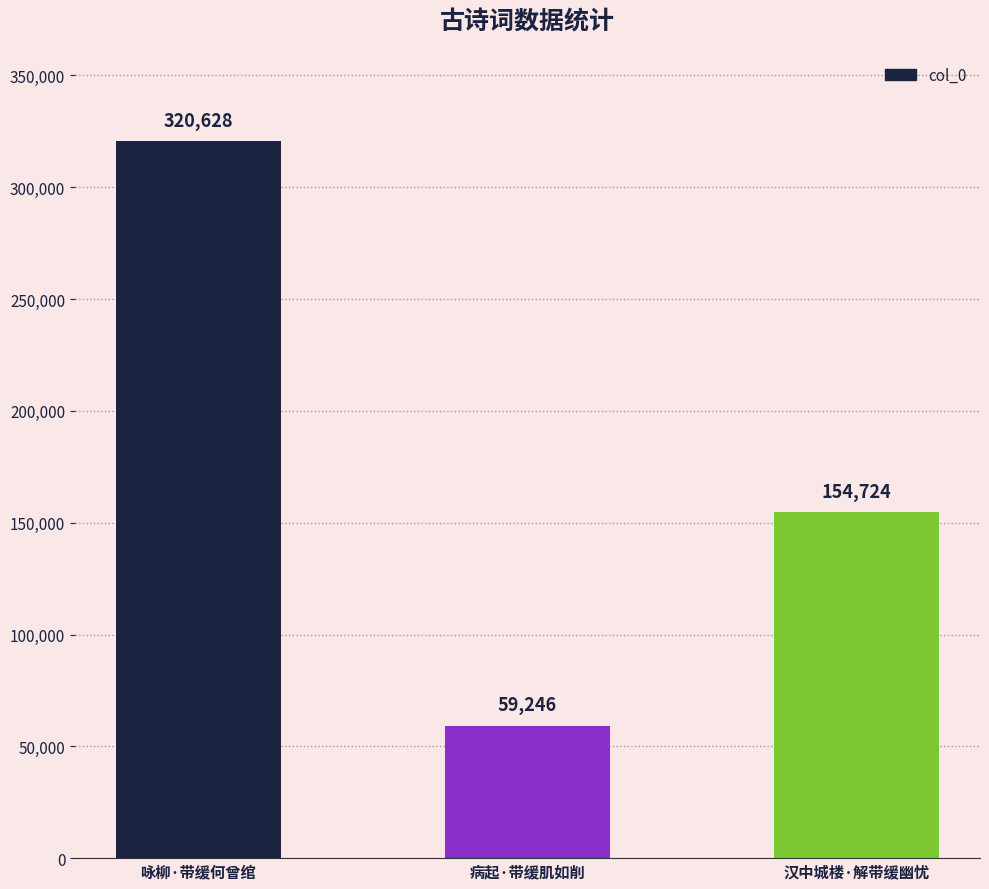

How many bars are there in total?

3